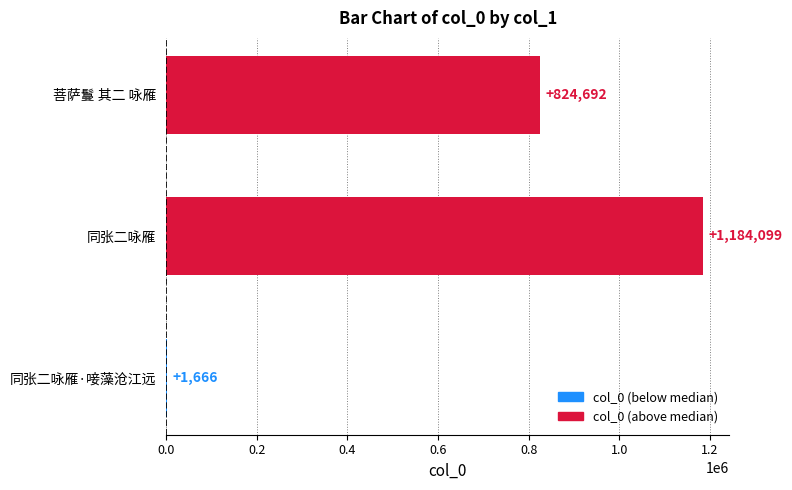

How many values are between 1666 and 1184099?

3